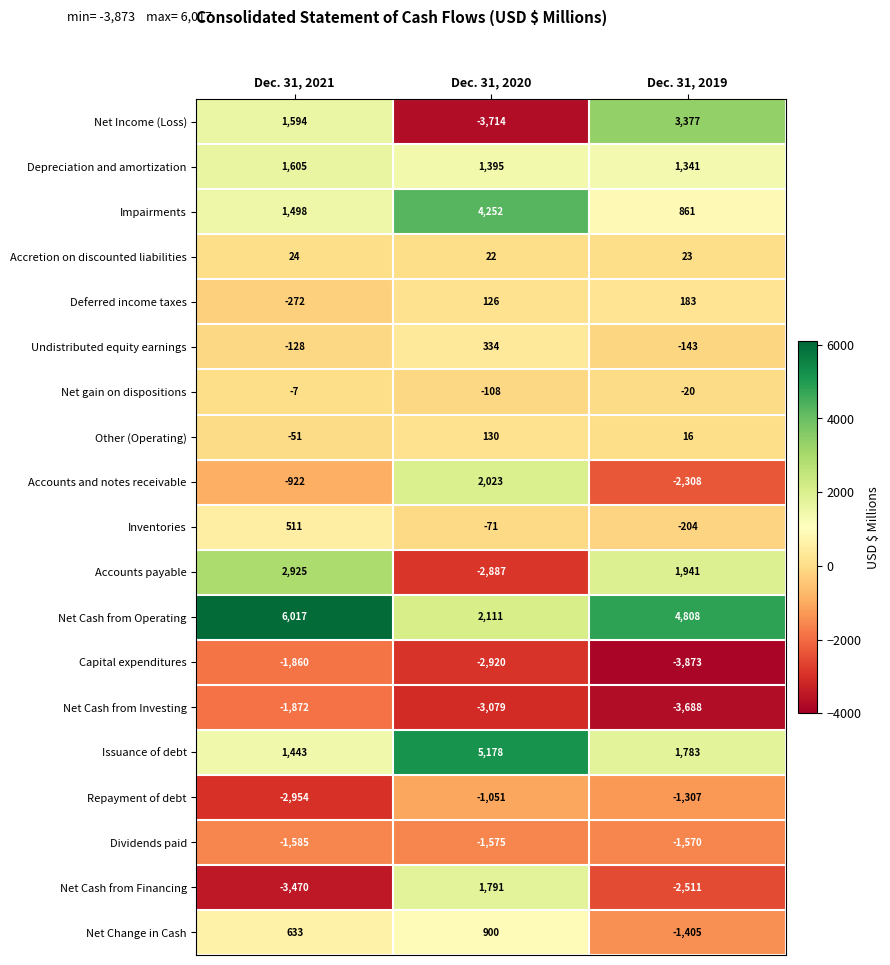

Which label corresponds to the smallest value in the chart?

Dec. 31, 2019